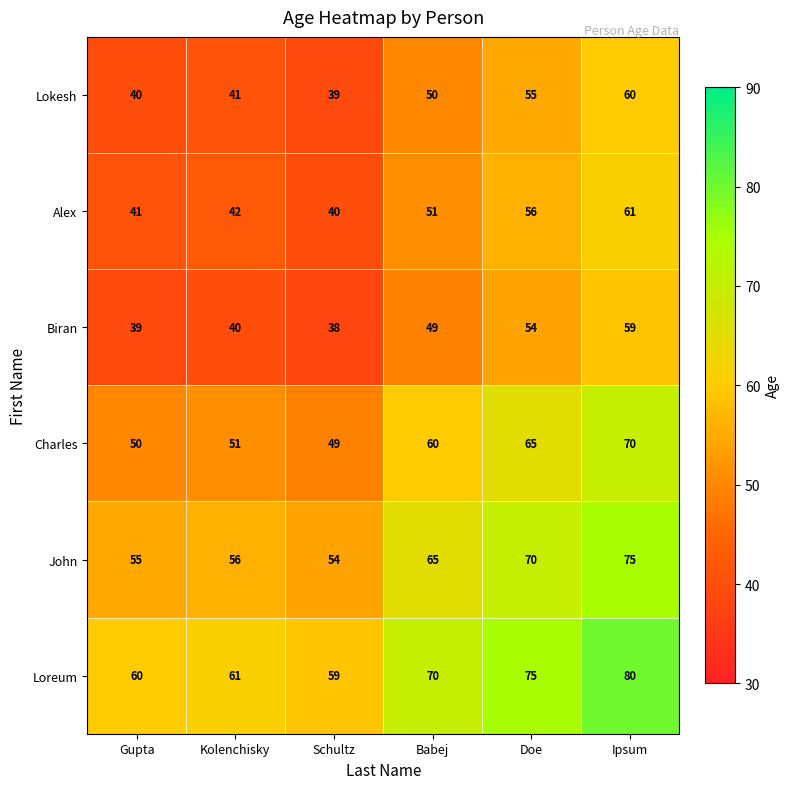

What is the difference between the maximum and minimum values in the Charles series?

21